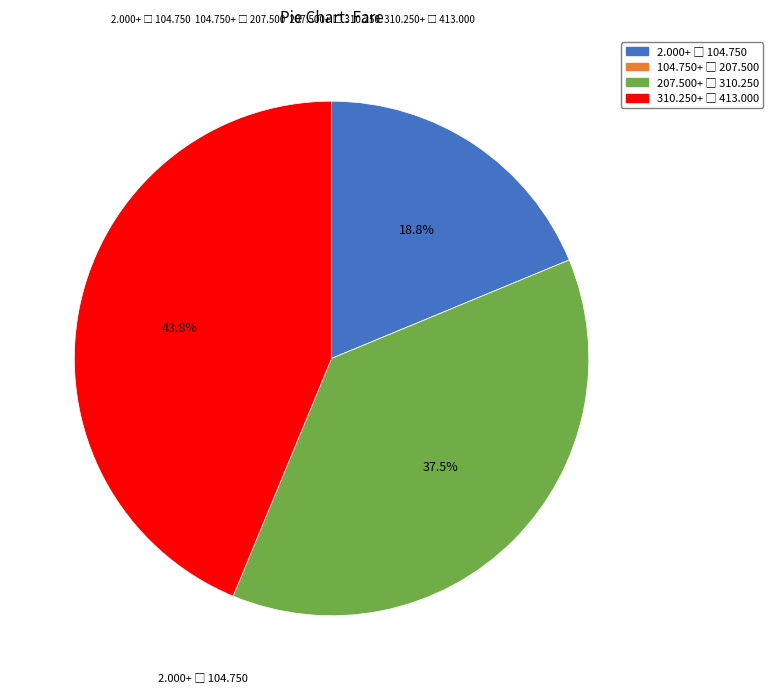

Is there any slice that represents more than half of the pie?

No